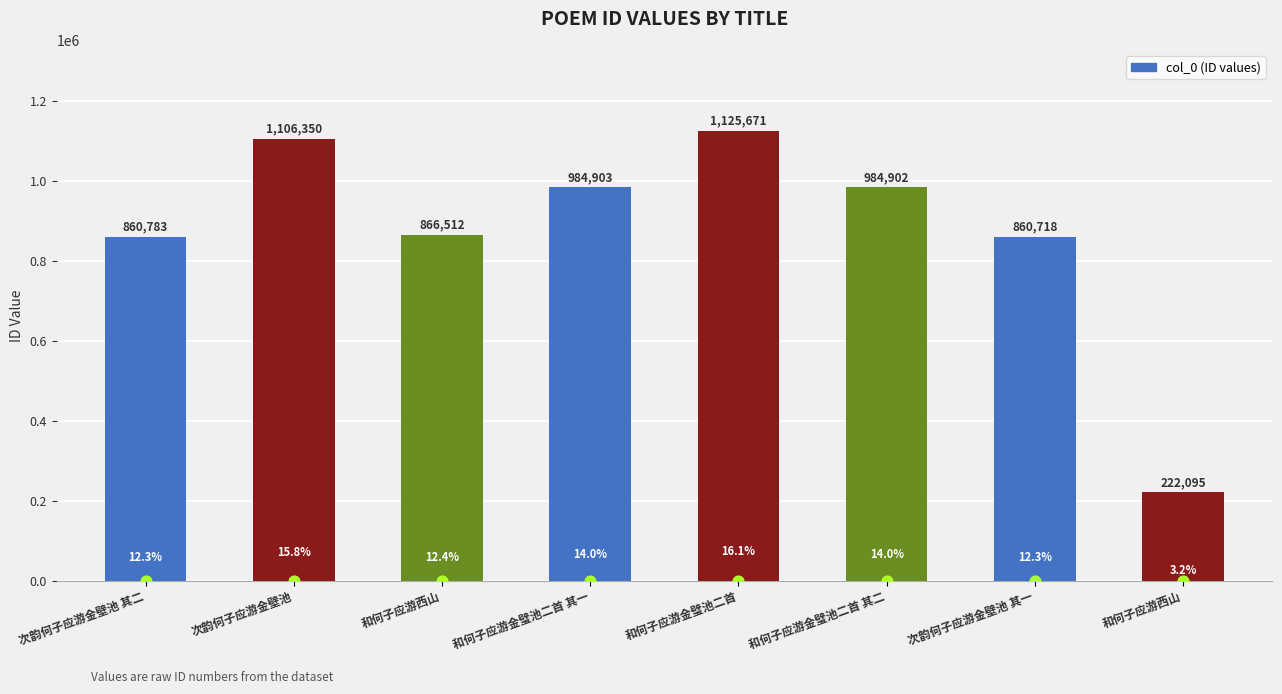

Which has a higher value, 次韵何子应游金壁池 其二 or 次韵何子应游金壁池 其一?

次韵何子应游金壁池 其二